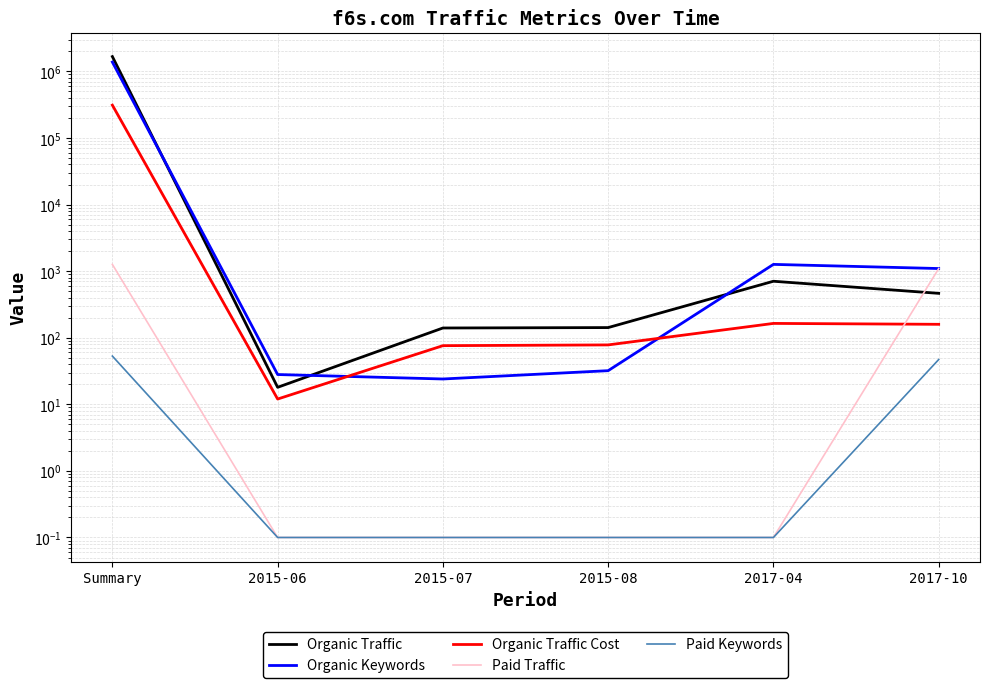

True or false: Organic Keywords has more than 1 points higher than both neighbors.

False